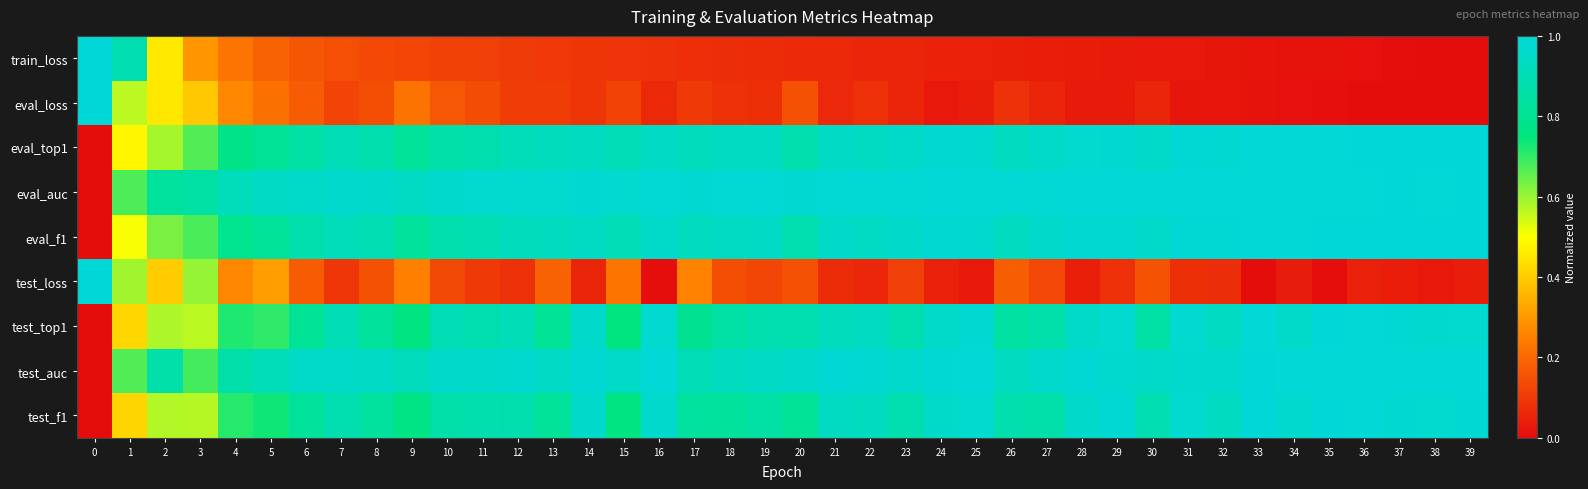

Reading left to right, extract all data points from this chart.

train_loss: 0=1.0	1=0.9	2=0.5	3=0.3	4=0.2	5=0.2	6=0.2	7=0.1	8=0.1	9=0.1	10=0.1	11=0.1	12=0.1	13=0.1	14=0.1	15=0.1	16=0.1	17=0.1	18=0.1	19=0.1	20=0.1	21=0.1	22=0.1	23=0.1	24=0.0	25=0.0	26=0.0	27=0.0	28=0.0	29=0.0	30=0.0	31=0.0	32=0.0	33=0.0	34=0.0	35=0.0	36=0.0	37=0.0	38=0.0	39=0.0
eval_loss: 0=1.0	1=0.6	2=0.5	3=0.4	4=0.3	5=0.2	6=0.2	7=0.1	8=0.1	9=0.2	10=0.2	11=0.1	12=0.1	13=0.1	14=0.1	15=0.1	16=0.1	17=0.1	18=0.1	19=0.1	20=0.2	21=0.1	22=0.1	23=0.1	24=0.0	25=0.0	26=0.1	27=0.1	28=0.0	29=0.0	30=0.1	31=0.0	32=0.0	33=0.0	34=0.0	35=0.0	36=0.0	37=0.0	38=0.0	39=0.0
eval_top1: 0=0.0	1=0.5	2=0.6	3=0.7	4=0.8	5=0.8	6=0.9	7=0.9	8=0.9	9=0.8	10=0.9	11=0.9	12=0.9	13=0.9	14=0.9	15=0.9	16=0.9	17=0.9	18=0.9	19=0.9	20=0.9	21=0.9	22=0.9	23=1.0	24=1.0	25=1.0	26=0.9	27=1.0	28=1.0	29=1.0	30=1.0	31=1.0	32=1.0	33=1.0	34=1.0	35=1.0	36=1.0	37=1.0	38=1.0	39=1.0
eval_auc: 0=0.0	1=0.7	2=0.8	3=0.9	4=0.9	5=0.9	6=1.0	7=1.0	8=1.0	9=0.9	10=1.0	11=1.0	12=1.0	13=1.0	14=1.0	15=1.0	16=1.0	17=1.0	18=1.0	19=1.0	20=1.0	21=1.0	22=1.0	23=1.0	24=1.0	25=1.0	26=1.0	27=1.0	28=1.0	29=1.0	30=1.0	31=1.0	32=1.0	33=1.0	34=1.0	35=1.0	36=1.0	37=1.0	38=1.0	39=1.0
eval_f1: 0=0.0	1=0.5	2=0.6	3=0.7	4=0.8	5=0.8	6=0.9	7=0.9	8=0.9	9=0.8	10=0.9	11=0.9	12=0.9	13=0.9	14=0.9	15=0.9	16=1.0	17=0.9	18=0.9	19=0.9	20=0.9	21=1.0	22=0.9	23=1.0	24=1.0	25=1.0	26=0.9	27=1.0	28=1.0	29=1.0	30=1.0	31=1.0	32=1.0	33=1.0	34=1.0	35=1.0	36=1.0	37=1.0	38=1.0	39=1.0
test_loss: 0=1.0	1=0.6	2=0.4	3=0.6	4=0.3	5=0.3	6=0.2	7=0.1	8=0.2	9=0.3	10=0.1	11=0.1	12=0.1	13=0.2	14=0.1	15=0.2	16=0.0	17=0.3	18=0.1	19=0.1	20=0.1	21=0.1	22=0.1	23=0.1	24=0.0	25=0.0	26=0.2	27=0.1	28=0.0	29=0.1	30=0.2	31=0.1	32=0.1	33=0.0	34=0.0	35=0.0	36=0.0	37=0.0	38=0.0	39=0.0
test_top1: 0=0.0	1=0.4	2=0.6	3=0.6	4=0.7	5=0.7	6=0.8	7=0.9	8=0.8	9=0.8	10=0.9	11=0.9	12=0.9	13=0.8	14=1.0	15=0.8	16=1.0	17=0.8	18=0.9	19=0.9	20=0.9	21=0.9	22=0.9	23=0.9	24=1.0	25=1.0	26=0.8	27=0.9	28=1.0	29=1.0	30=0.9	31=1.0	32=0.9	33=1.0	34=1.0	35=1.0	36=1.0	37=1.0	38=1.0	39=1.0
test_auc: 0=0.0	1=0.7	2=0.9	3=0.7	4=0.9	5=0.9	6=1.0	7=1.0	8=0.9	9=0.9	10=1.0	11=1.0	12=1.0	13=0.9	14=1.0	15=1.0	16=1.0	17=0.9	18=0.9	19=0.9	20=1.0	21=1.0	22=1.0	23=1.0	24=1.0	25=1.0	26=0.9	27=1.0	28=1.0	29=1.0	30=1.0	31=1.0	32=1.0	33=1.0	34=1.0	35=1.0	36=1.0	37=1.0	38=1.0	39=1.0
test_f1: 0=0.0	1=0.4	2=0.6	3=0.6	4=0.7	5=0.7	6=0.8	7=0.9	8=0.8	9=0.8	10=0.9	11=0.9	12=0.9	13=0.8	14=1.0	15=0.8	16=1.0	17=0.8	18=0.8	19=0.9	20=0.8	21=0.9	22=0.9	23=0.9	24=1.0	25=1.0	26=0.9	27=0.9	28=1.0	29=1.0	30=0.9	31=1.0	32=0.9	33=1.0	34=1.0	35=1.0	36=1.0	37=1.0	38=1.0	39=1.0